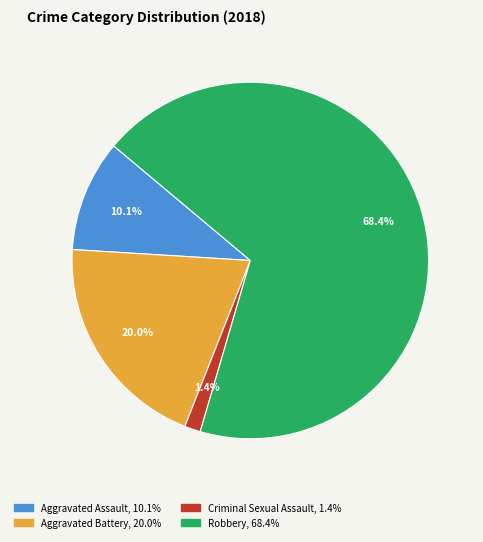

To the nearest percent, what is the difference between the Criminal Sexual Assault and Aggravated Battery slice percentages?

19%